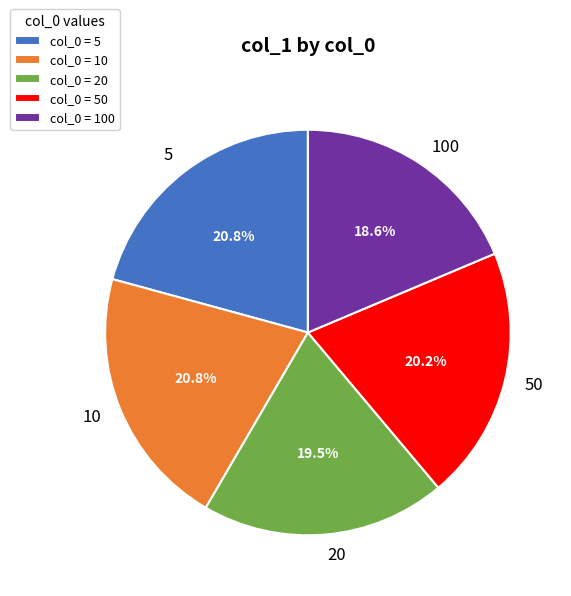

Does any single category account for the majority?

No